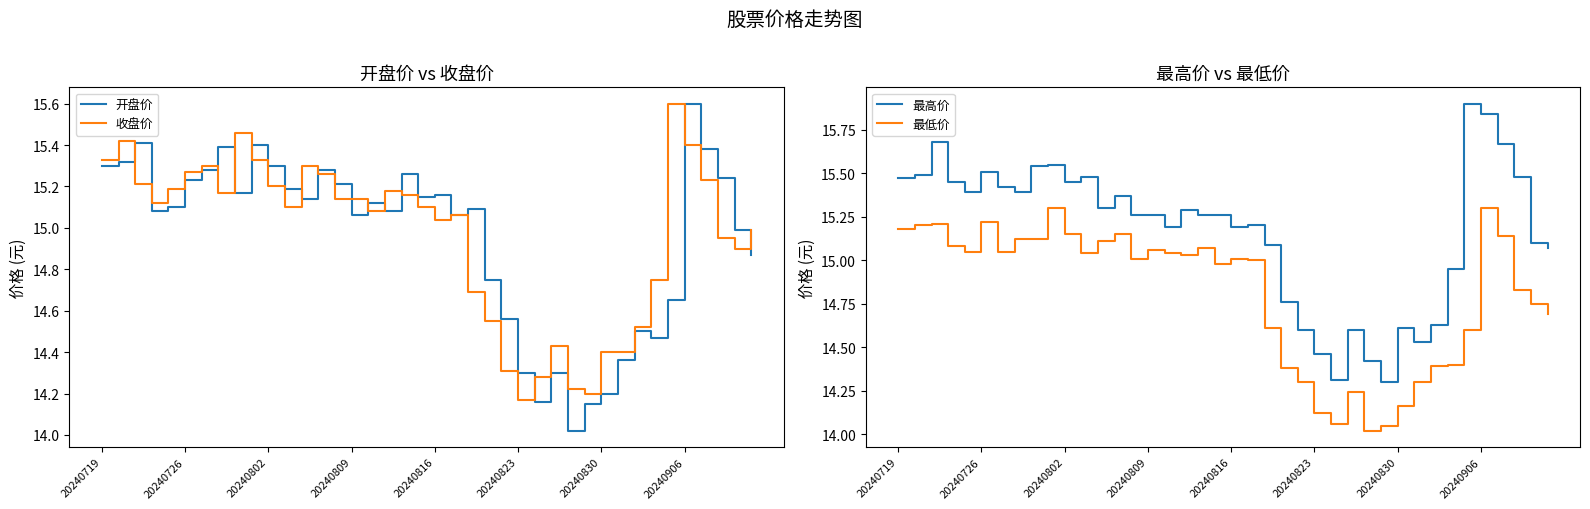

What is the maximum value for 开盘价?

15.6